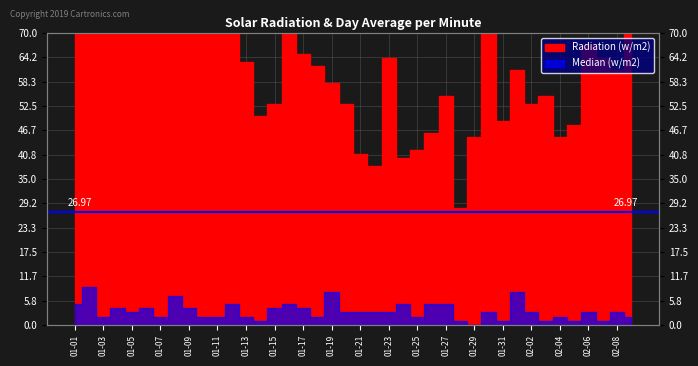

List the labels in order of value, largest first.

2023-01-02, 2023-01-03, 2023-01-09, 2023-01-01, 2023-01-04, 2023-01-05, 2023-01-06, 2023-01-08, 2023-01-10, 2023-01-12, 2023-01-16, 2023-01-11, 2023-02-09, 2023-01-07, 2023-01-30, 2023-02-06, 2023-01-17, 2023-01-23, 2023-02-07, 2023-01-13, 2023-01-18, 2023-02-01, 2023-02-08, 2023-01-19, 2023-01-27, 2023-02-03, 2023-01-15, 2023-01-20, 2023-02-02, 2023-01-14, 2023-01-31, 2023-02-05, 2023-01-26, 2023-01-29, 2023-02-04, 2023-01-25, 2023-01-21, 2023-01-24, 2023-01-22, 2023-01-28